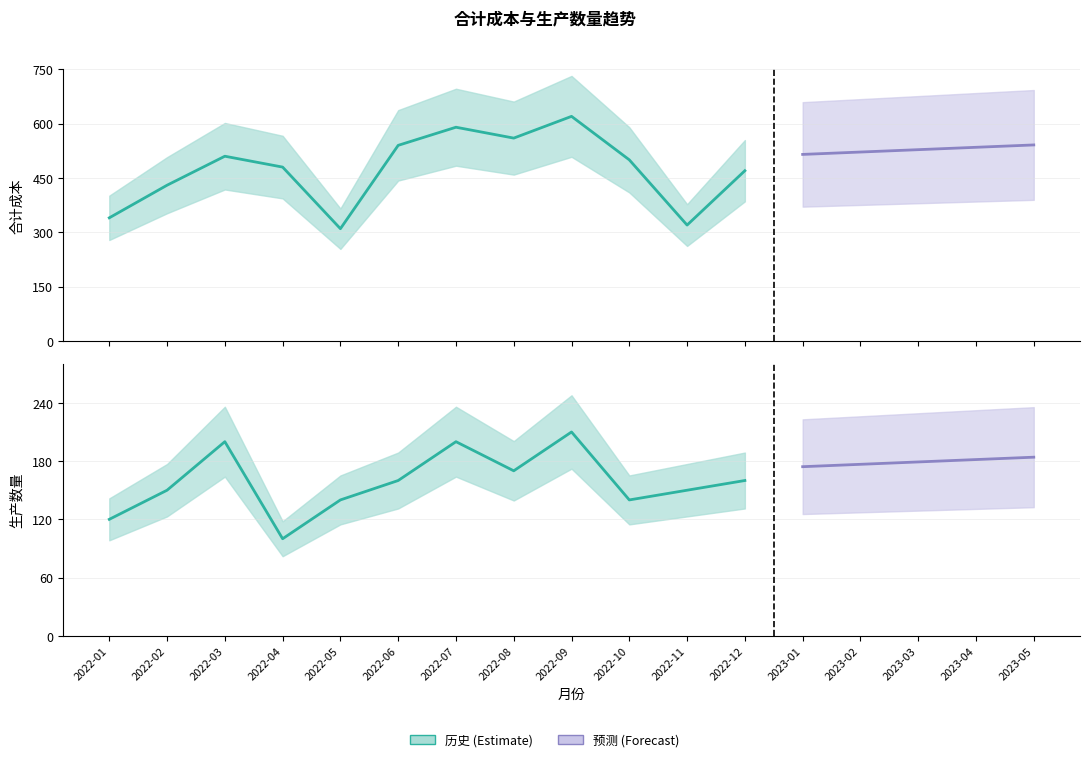

List the series in order of their peak value, highest first.

合计成本, 生产数量